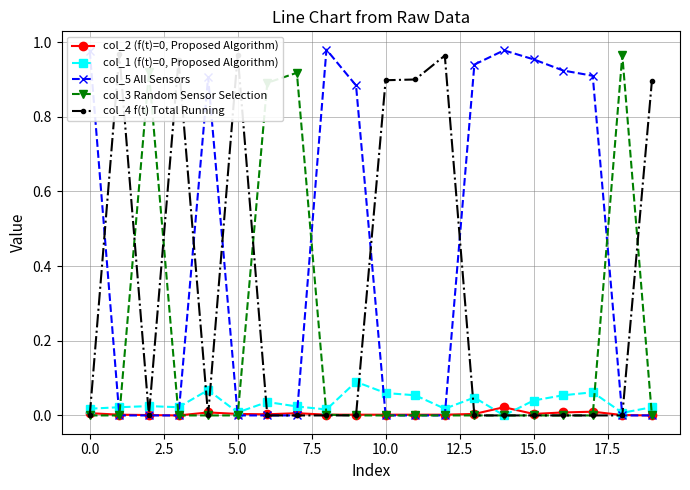

How many lines are shown in the chart?

5